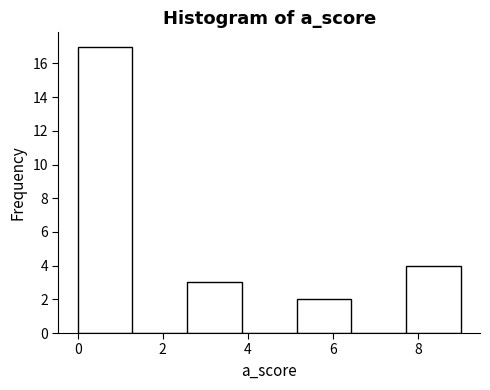

Over which range of the x-axis is the bar tallest?

0.0 to 1.2